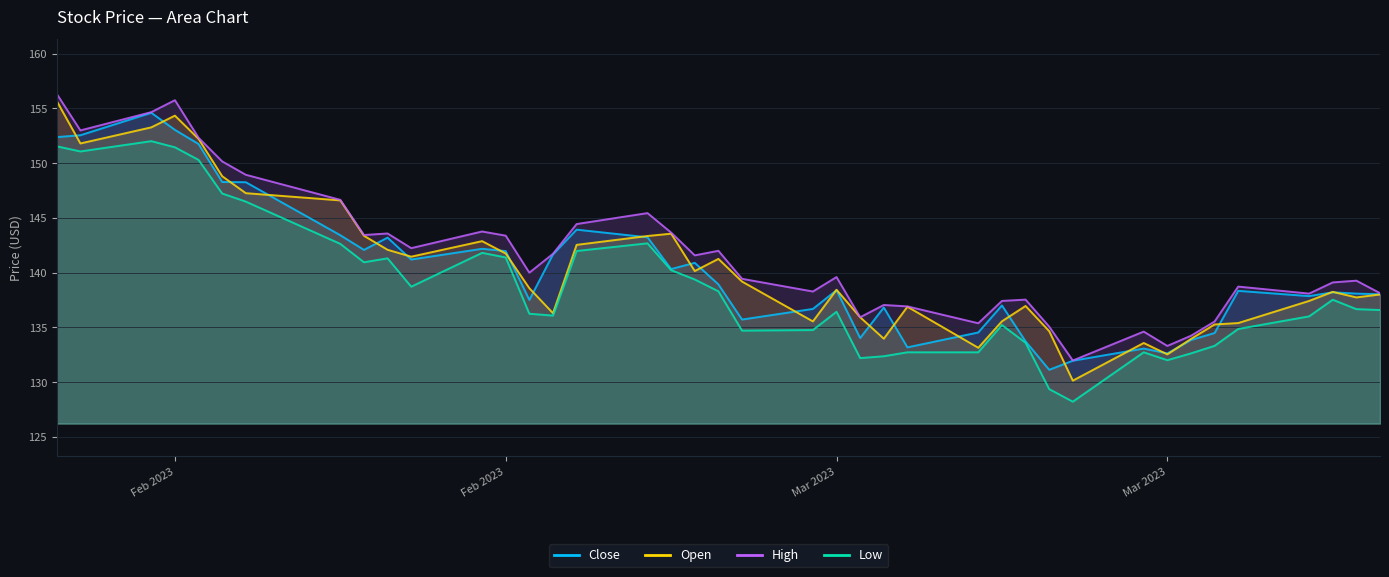

The value of Close at Mar 2023 is 209.4. True or false?

False